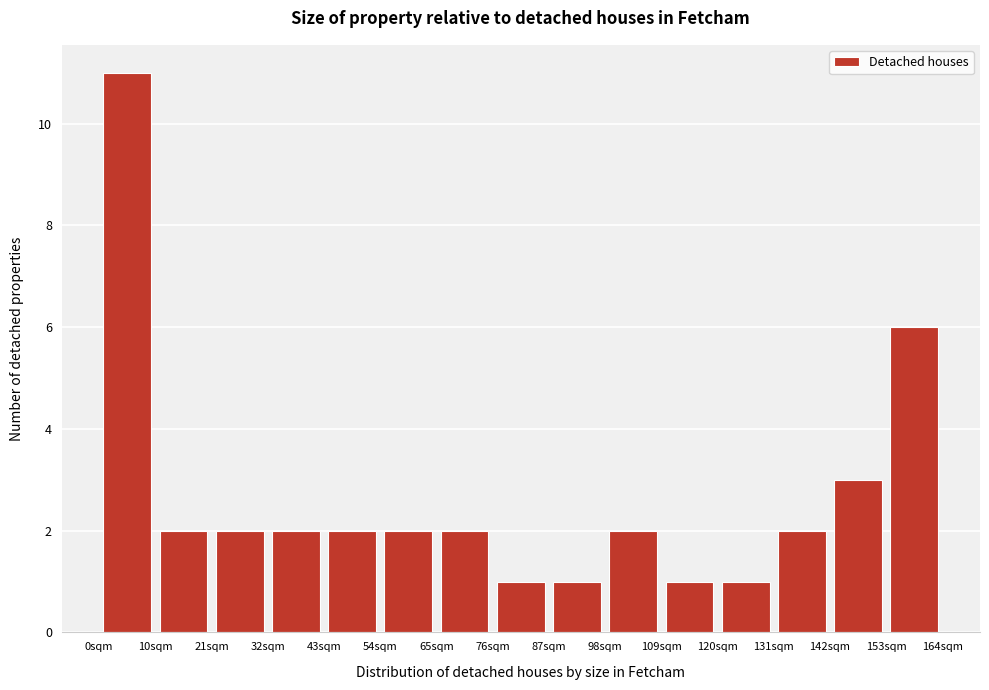

Reading left to right, transcribe this chart: for each bar, give the range it covers on the x-axis and its height. Neither the bar edges nor the heights are printed on the chart, so give them approximately, as read against the axes.

0 to 10: 11
10 to 22: 2
22 to 32: 2
32 to 44: 2
44 to 54: 2
54 to 66: 2
66 to 76: 2
76 to 88: 1
88 to 98: 1
98 to 110: 2
110 to 120: 1
120 to 132: 1
132 to 142: 2
142 to 154: 3
154 to 164: 6